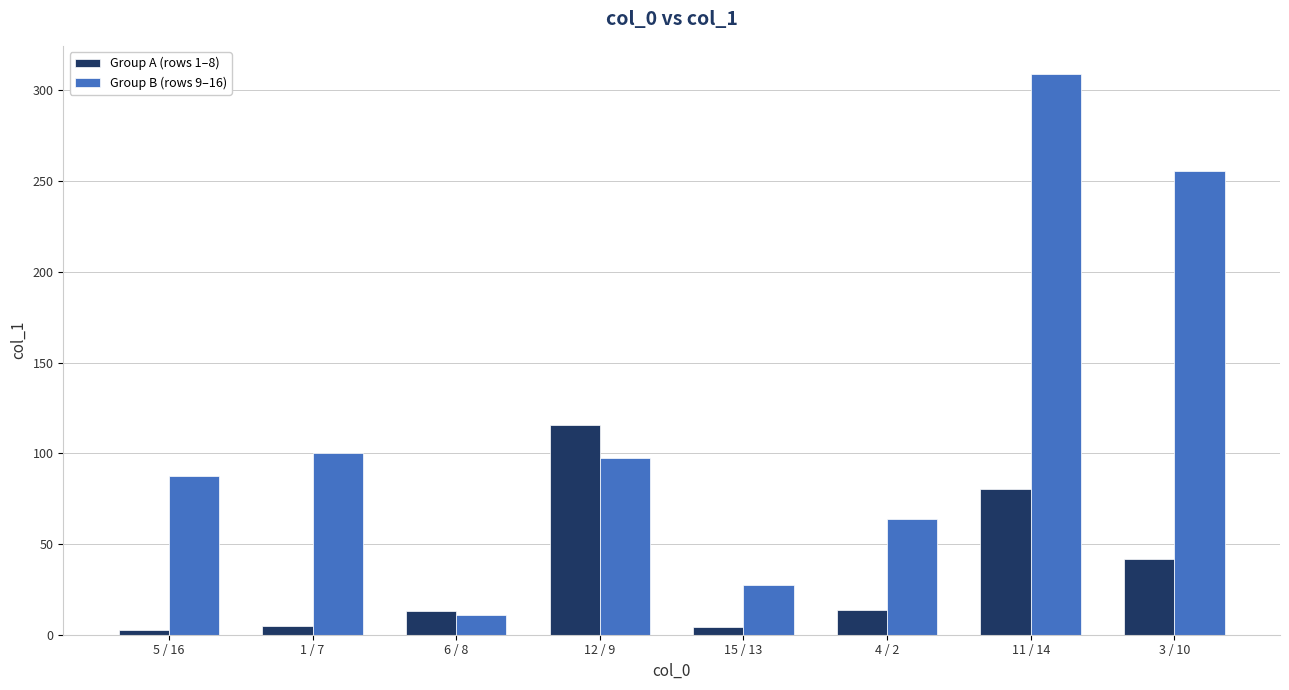

How many groups of bars are there?

8